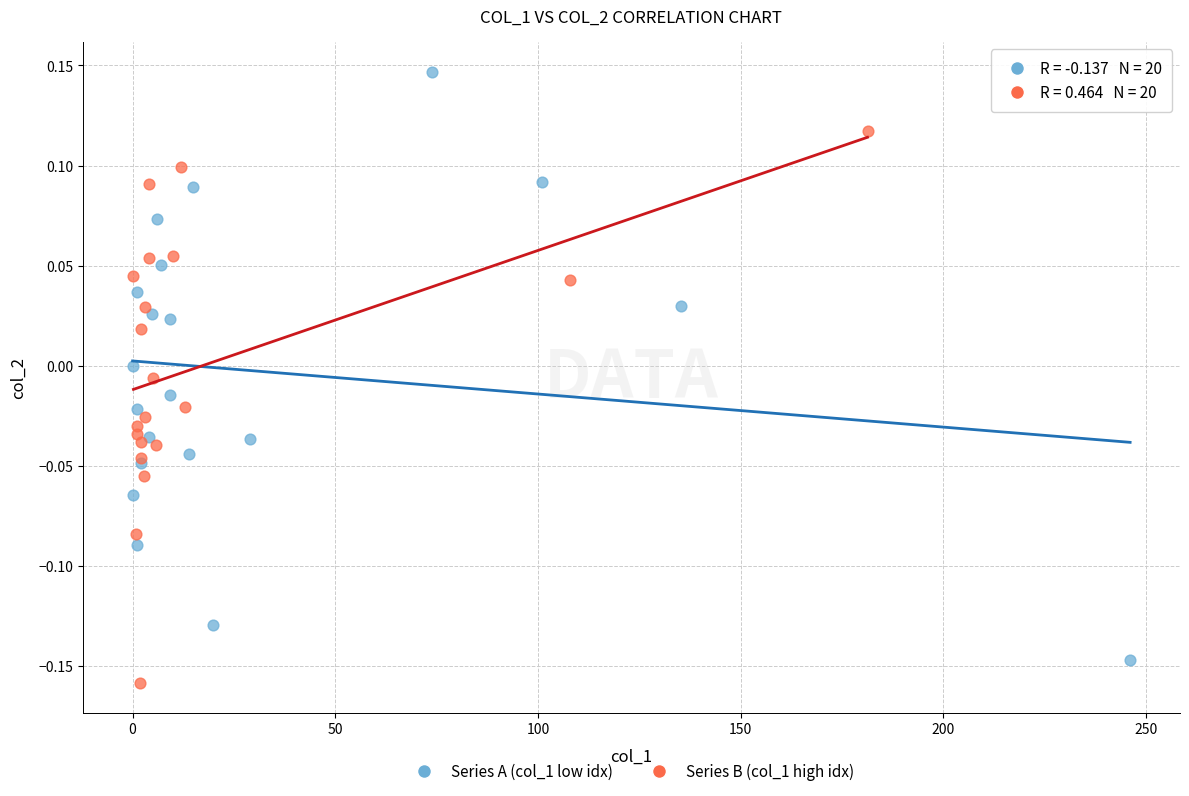

Which series contains the highest Y value?

Series A (col_1 low idx)